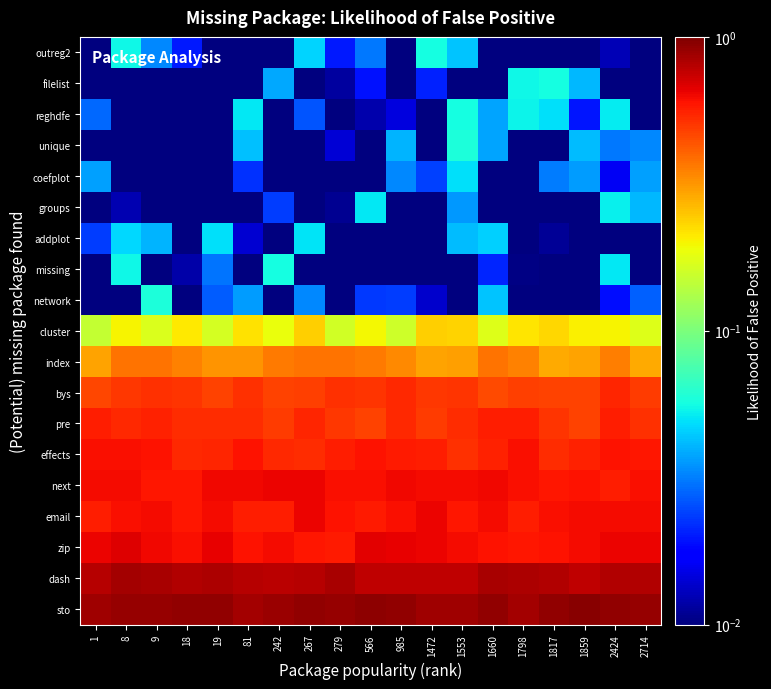

Reading left to right, list all the values displayed in this chart.

outreg2: 1=0.0	8=0.1	9=0.0	18=0.0	19=0.0	81=0.0	242=0.0	267=0.0	279=0.0	566=0.0	985=0.0	1472=0.1	1553=0.0	1660=0.0	1798=0.0	1817=0.0	1859=0.0	2424=0.0	2714=0.0
filelist: 1=0.0	8=0.0	9=0.0	18=0.0	19=0.0	81=0.0	242=0.0	267=0.0	279=0.0	566=0.0	985=0.0	1472=0.0	1553=0.0	1660=0.0	1798=0.1	1817=0.1	1859=0.0	2424=0.0	2714=0.0
reghdfe: 1=0.0	8=0.0	9=0.0	18=0.0	19=0.0	81=0.1	242=0.0	267=0.0	279=0.0	566=0.0	985=0.0	1472=0.0	1553=0.1	1660=0.0	1798=0.1	1817=0.0	1859=0.0	2424=0.1	2714=0.0
unique: 1=0.0	8=0.0	9=0.0	18=0.0	19=0.0	81=0.0	242=0.0	267=0.0	279=0.0	566=0.0	985=0.0	1472=0.0	1553=0.1	1660=0.0	1798=0.0	1817=0.0	1859=0.0	2424=0.0	2714=0.0
coefplot: 1=0.0	8=0.0	9=0.0	18=0.0	19=0.0	81=0.0	242=0.0	267=0.0	279=0.0	566=0.0	985=0.0	1472=0.0	1553=0.0	1660=0.0	1798=0.0	1817=0.0	1859=0.0	2424=0.0	2714=0.0
groups: 1=0.0	8=0.0	9=0.0	18=0.0	19=0.0	81=0.0	242=0.0	267=0.0	279=0.0	566=0.1	985=0.0	1472=0.0	1553=0.0	1660=0.0	1798=0.0	1817=0.0	1859=0.0	2424=0.1	2714=0.0
addplot: 1=0.0	8=0.0	9=0.0	18=0.0	19=0.0	81=0.0	242=0.0	267=0.0	279=0.0	566=0.0	985=0.0	1472=0.0	1553=0.0	1660=0.0	1798=0.0	1817=0.0	1859=0.0	2424=0.0	2714=0.0
missing: 1=0.0	8=0.1	9=0.0	18=0.0	19=0.0	81=0.0	242=0.1	267=0.0	279=0.0	566=0.0	985=0.0	1472=0.0	1553=0.0	1660=0.0	1798=0.0	1817=0.0	1859=0.0	2424=0.1	2714=0.0
network: 1=0.0	8=0.0	9=0.1	18=0.0	19=0.0	81=0.0	242=0.0	267=0.0	279=0.0	566=0.0	985=0.0	1472=0.0	1553=0.0	1660=0.0	1798=0.0	1817=0.0	1859=0.0	2424=0.0	2714=0.0
cluster: 1=0.1	8=0.2	9=0.2	18=0.2	19=0.2	81=0.2	242=0.2	267=0.2	279=0.2	566=0.2	985=0.2	1472=0.2	1553=0.2	1660=0.2	1798=0.2	1817=0.2	1859=0.2	2424=0.2	2714=0.2
index: 1=0.3	8=0.4	9=0.4	18=0.3	19=0.3	81=0.3	242=0.4	267=0.4	279=0.4	566=0.4	985=0.3	1472=0.3	1553=0.3	1660=0.4	1798=0.3	1817=0.3	1859=0.3	2424=0.4	2714=0.3
bys: 1=0.5	8=0.5	9=0.5	18=0.5	19=0.5	81=0.5	242=0.5	267=0.5	279=0.5	566=0.5	985=0.5	1472=0.5	1553=0.5	1660=0.5	1798=0.5	1817=0.5	1859=0.5	2424=0.5	2714=0.5
pre: 1=0.6	8=0.5	9=0.6	18=0.5	19=0.5	81=0.5	242=0.5	267=0.5	279=0.5	566=0.5	985=0.5	1472=0.5	1553=0.5	1660=0.6	1798=0.6	1817=0.5	1859=0.5	2424=0.6	2714=0.5
effects: 1=0.6	8=0.6	9=0.6	18=0.5	19=0.5	81=0.6	242=0.5	267=0.5	279=0.6	566=0.6	985=0.6	1472=0.6	1553=0.5	1660=0.6	1798=0.6	1817=0.5	1859=0.6	2424=0.6	2714=0.6
next: 1=0.6	8=0.6	9=0.6	18=0.6	19=0.6	81=0.6	242=0.6	267=0.6	279=0.6	566=0.6	985=0.6	1472=0.6	1553=0.6	1660=0.6	1798=0.6	1817=0.6	1859=0.6	2424=0.6	2714=0.6
email: 1=0.6	8=0.6	9=0.6	18=0.6	19=0.6	81=0.6	242=0.6	267=0.6	279=0.6	566=0.6	985=0.6	1472=0.6	1553=0.6	1660=0.6	1798=0.6	1817=0.6	1859=0.6	2424=0.6	2714=0.6
zip: 1=0.6	8=0.7	9=0.6	18=0.6	19=0.7	81=0.6	242=0.6	267=0.6	279=0.6	566=0.7	985=0.7	1472=0.6	1553=0.6	1660=0.6	1798=0.6	1817=0.6	1859=0.6	2424=0.6	2714=0.6
dash: 1=0.8	8=0.9	9=0.8	18=0.8	19=0.8	81=0.8	242=0.8	267=0.8	279=0.8	566=0.8	985=0.8	1472=0.8	1553=0.8	1660=0.8	1798=0.8	1817=0.8	1859=0.8	2424=0.8	2714=0.8
sto: 1=0.9	8=0.9	9=0.9	18=0.9	19=0.9	81=0.9	242=0.9	267=0.9	279=0.9	566=0.9	985=0.9	1472=0.9	1553=0.9	1660=0.9	1798=0.9	1817=0.9	1859=1.0	2424=0.9	2714=0.9